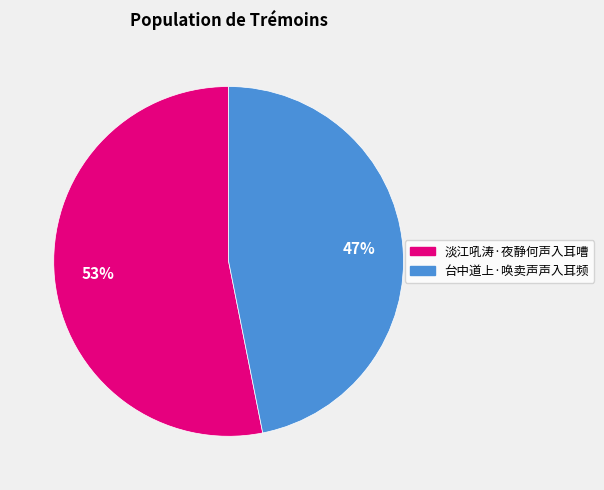

The 淡江吼涛·夜静何声入耳嘈 slice represents 53% of the pie. True or false?

True